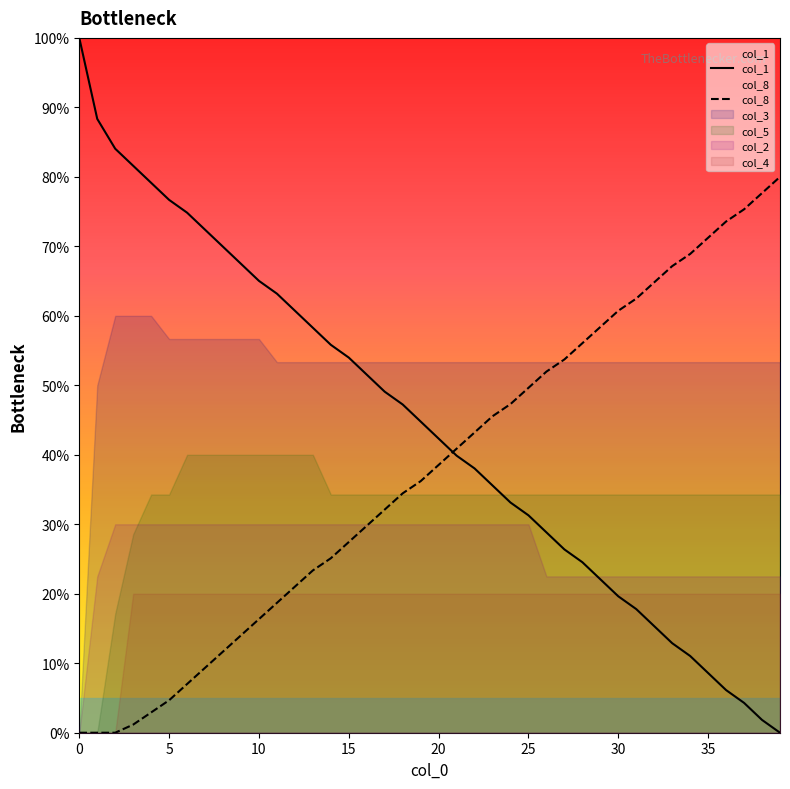

After their last crossing, which series has the higher values: col_1 or col_8?

col_8